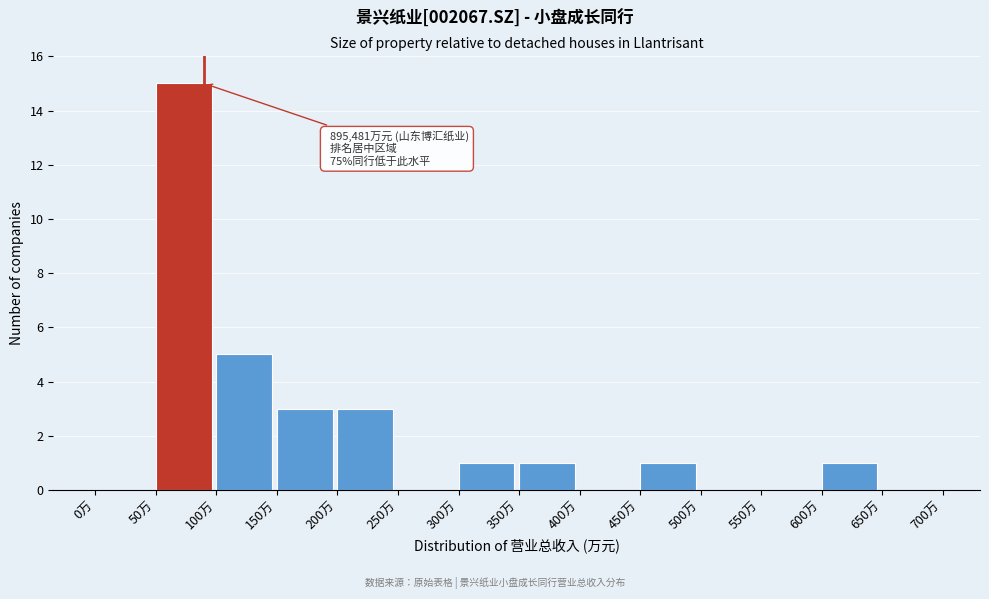

Reading right to left, list all the values displayed in this chart.

650万=0	600万=1	550万=0	500万=0	450万=1	400万=0	350万=1	300万=1	250万=0	200万=3	150万=3	100万=5	50万=15	0万=0